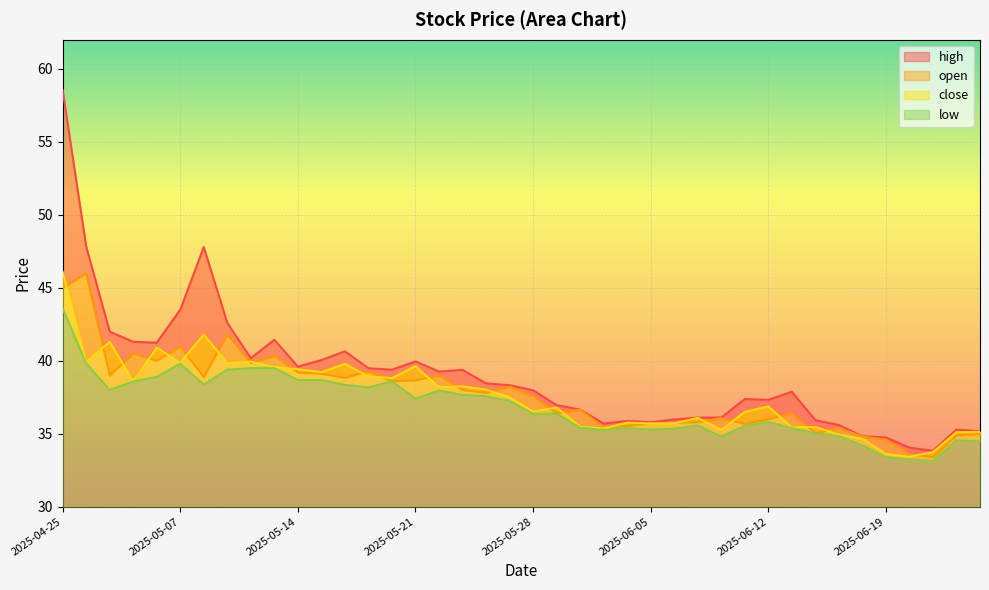

At which category does the chart reach its minimum across all series?

2025-06-23